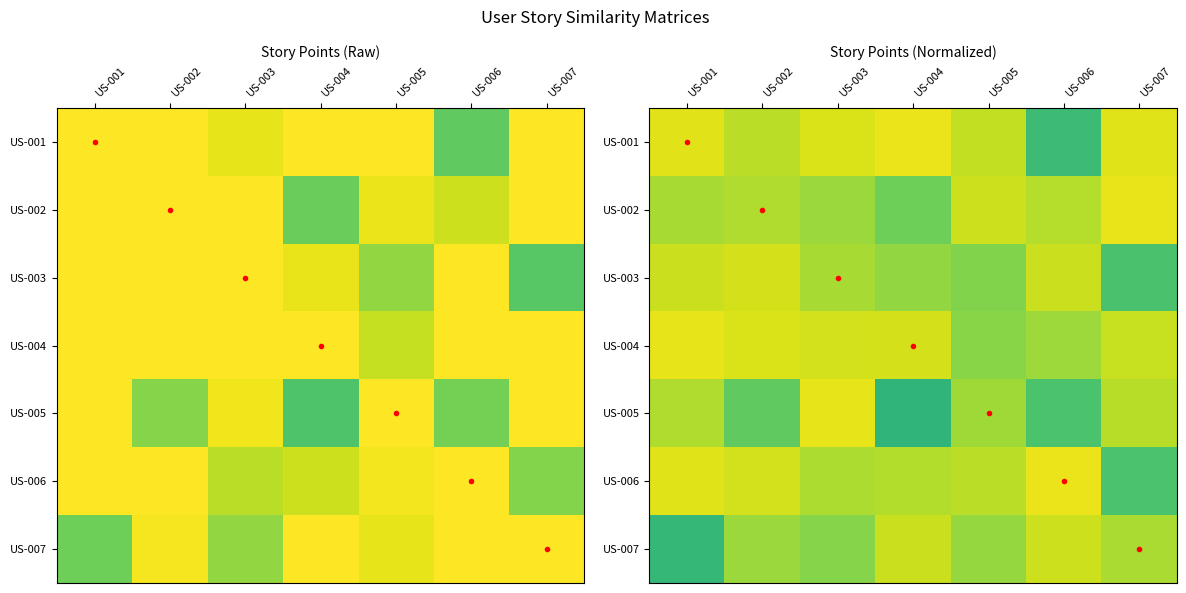

At US-005, list the series in order from largest to smallest.

US-002, US-001, US-006, US-005, US-007, US-004, US-003